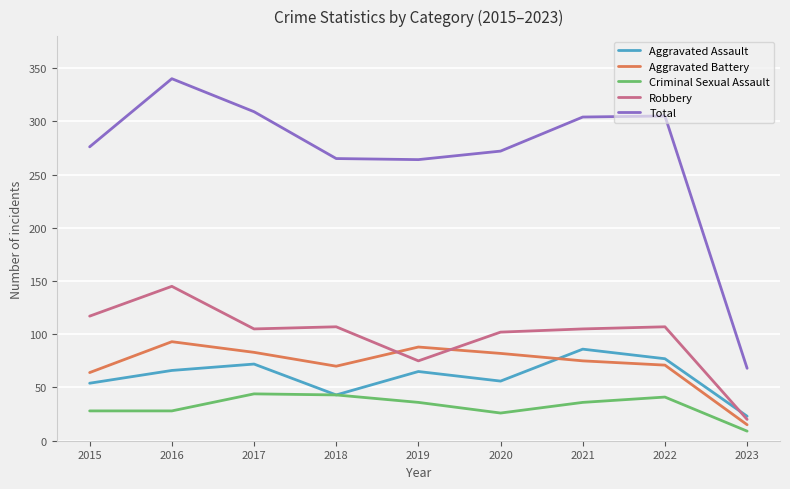

Where does the Aggravated Battery series first go above 75?

2016